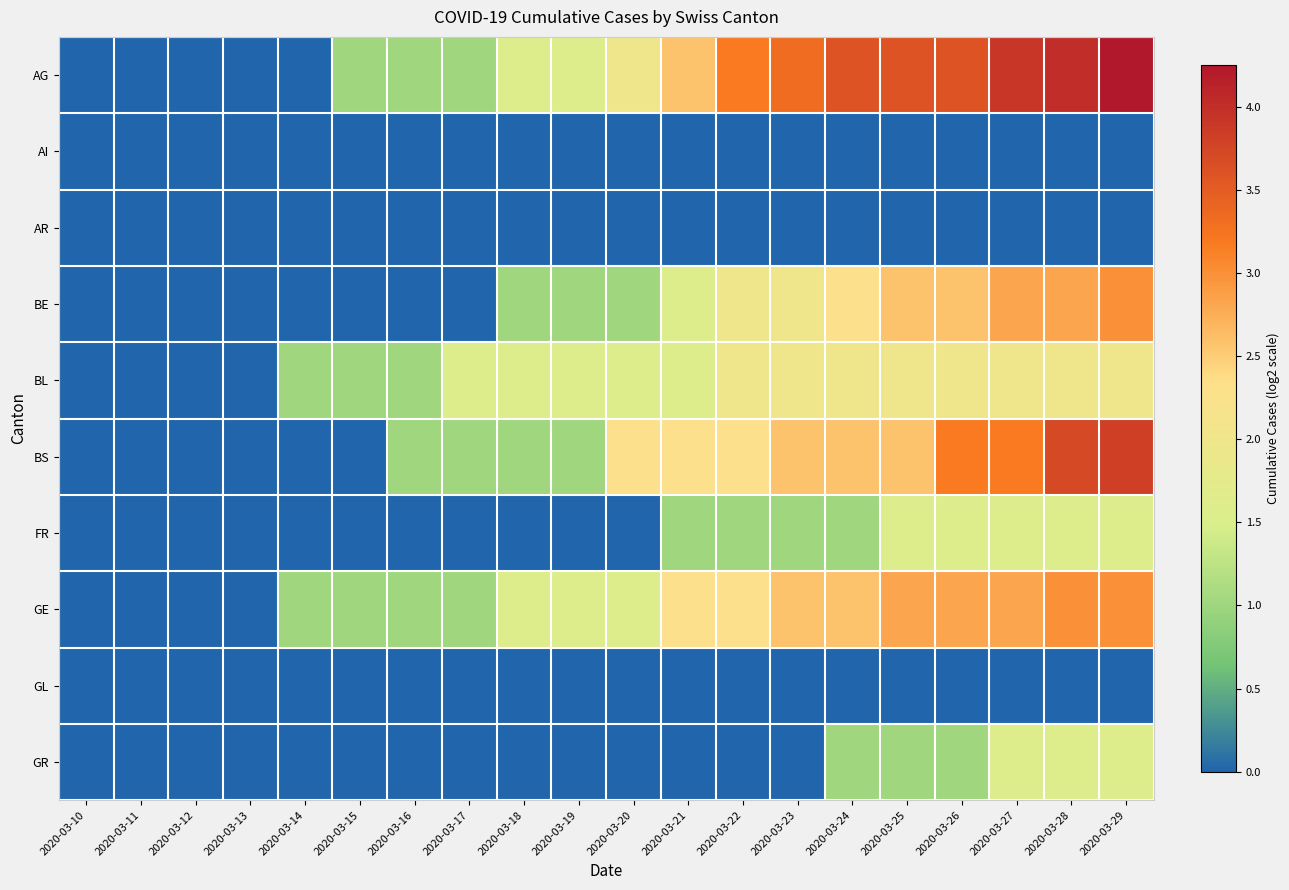

Between 2020-03-23 and 2020-03-21, which is larger?

2020-03-23